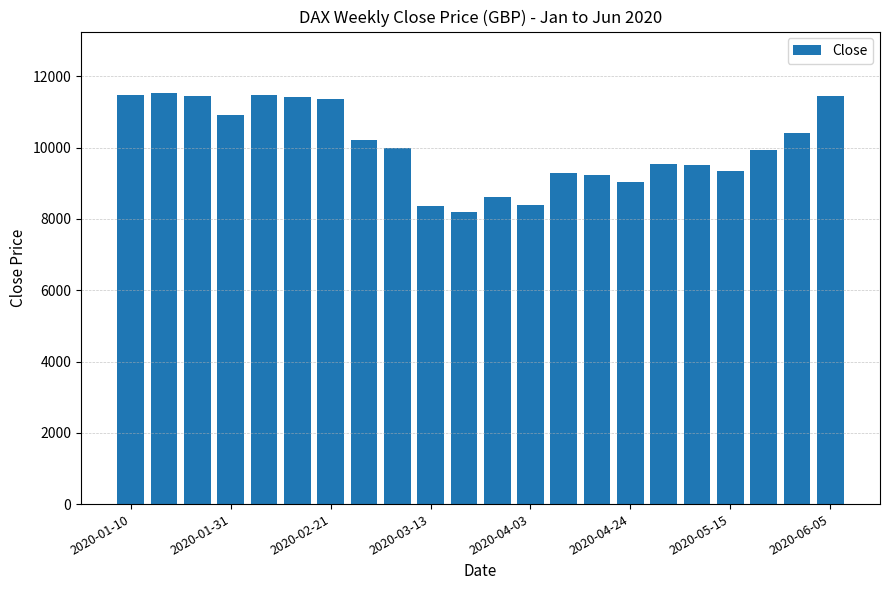

What is the average value?

10052.4